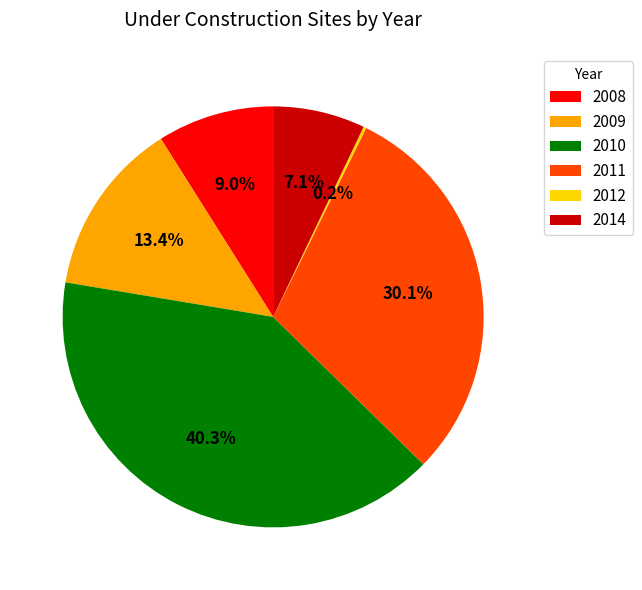

What is the ratio of the value at 2011 to the value at 2009?

2.2